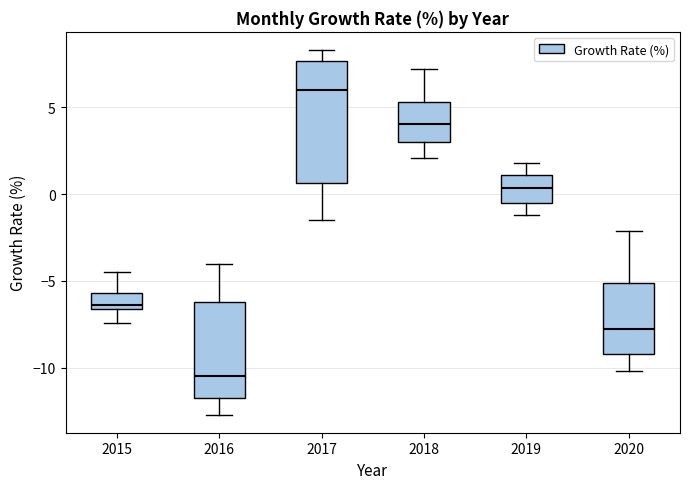

Reading left to right, read every box against the y-axis: the position of its median line, the range the box covers, and the ends of its whiskers. The values are not printed on the chart, so give them approximately, as read against the axis.

2015: median -6.5 (just above the box's lower edge), box -6.5 to -5.5, whiskers -7.5 to -4.5
2016: median -10.5, box -12.0 to -6.0, whiskers -12.5 to -4.0
2017: median 6.0, box 0.5 to 7.5, whiskers -1.5 to 8.5
2018: median 4.0, box 3.0 to 5.5, whiskers 2.0 to 7.0
2019: median 0.5, box -0.5 to 1.0, whiskers -1.0 to 2.0
2020: median -8.0, box -9.0 to -5.0, whiskers -10.0 to -2.0